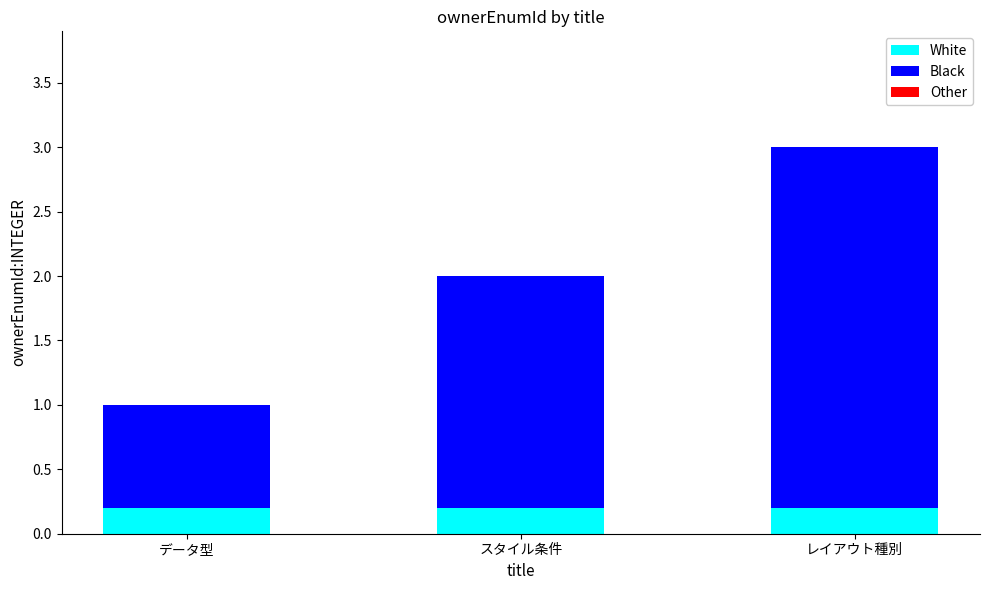

At which category is the sum across all series the highest?

レイアウト種別